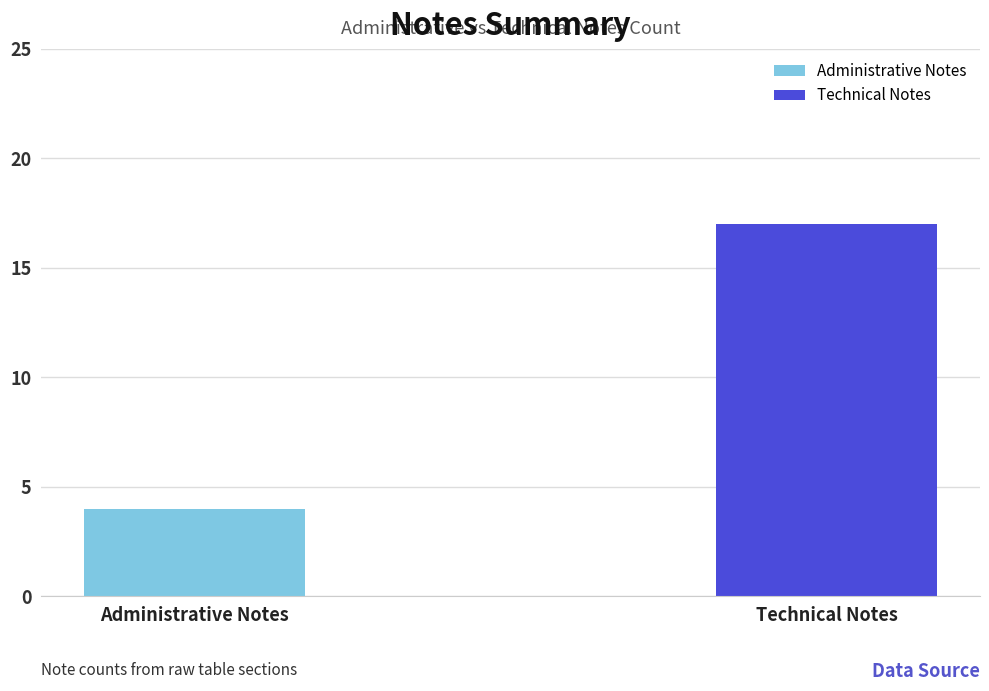

True or false: the data shows 17 at Technical Notes.

True